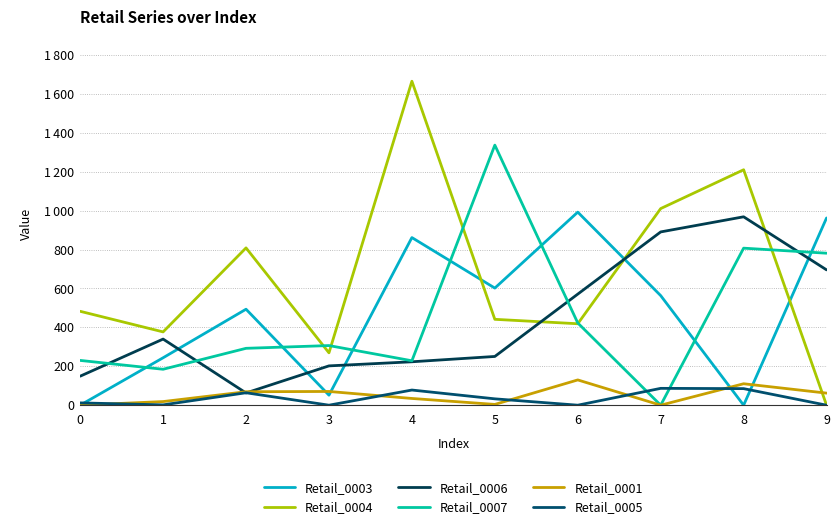

What is the value of the Retail_0005 point at the 8th from the left?

86.6